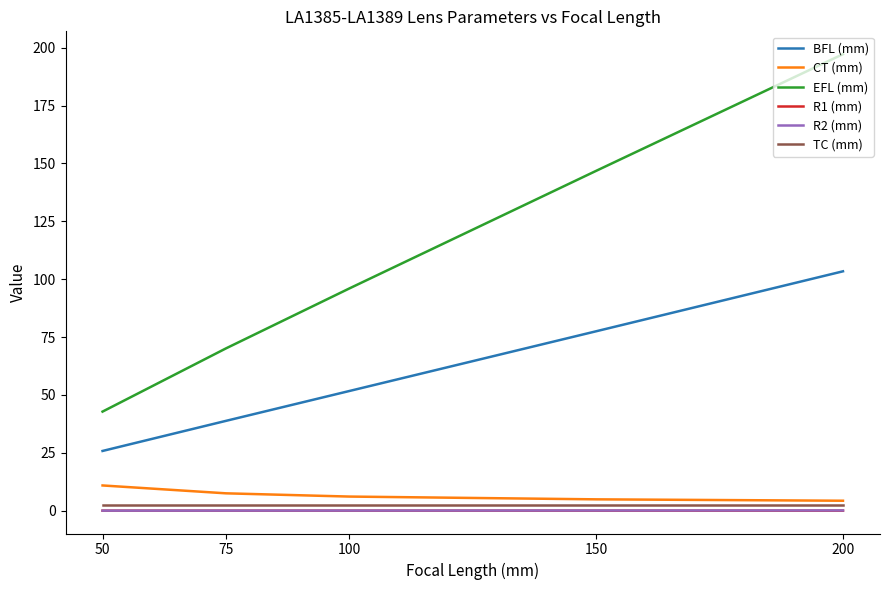

What is the total value across all series at 100?

156.4